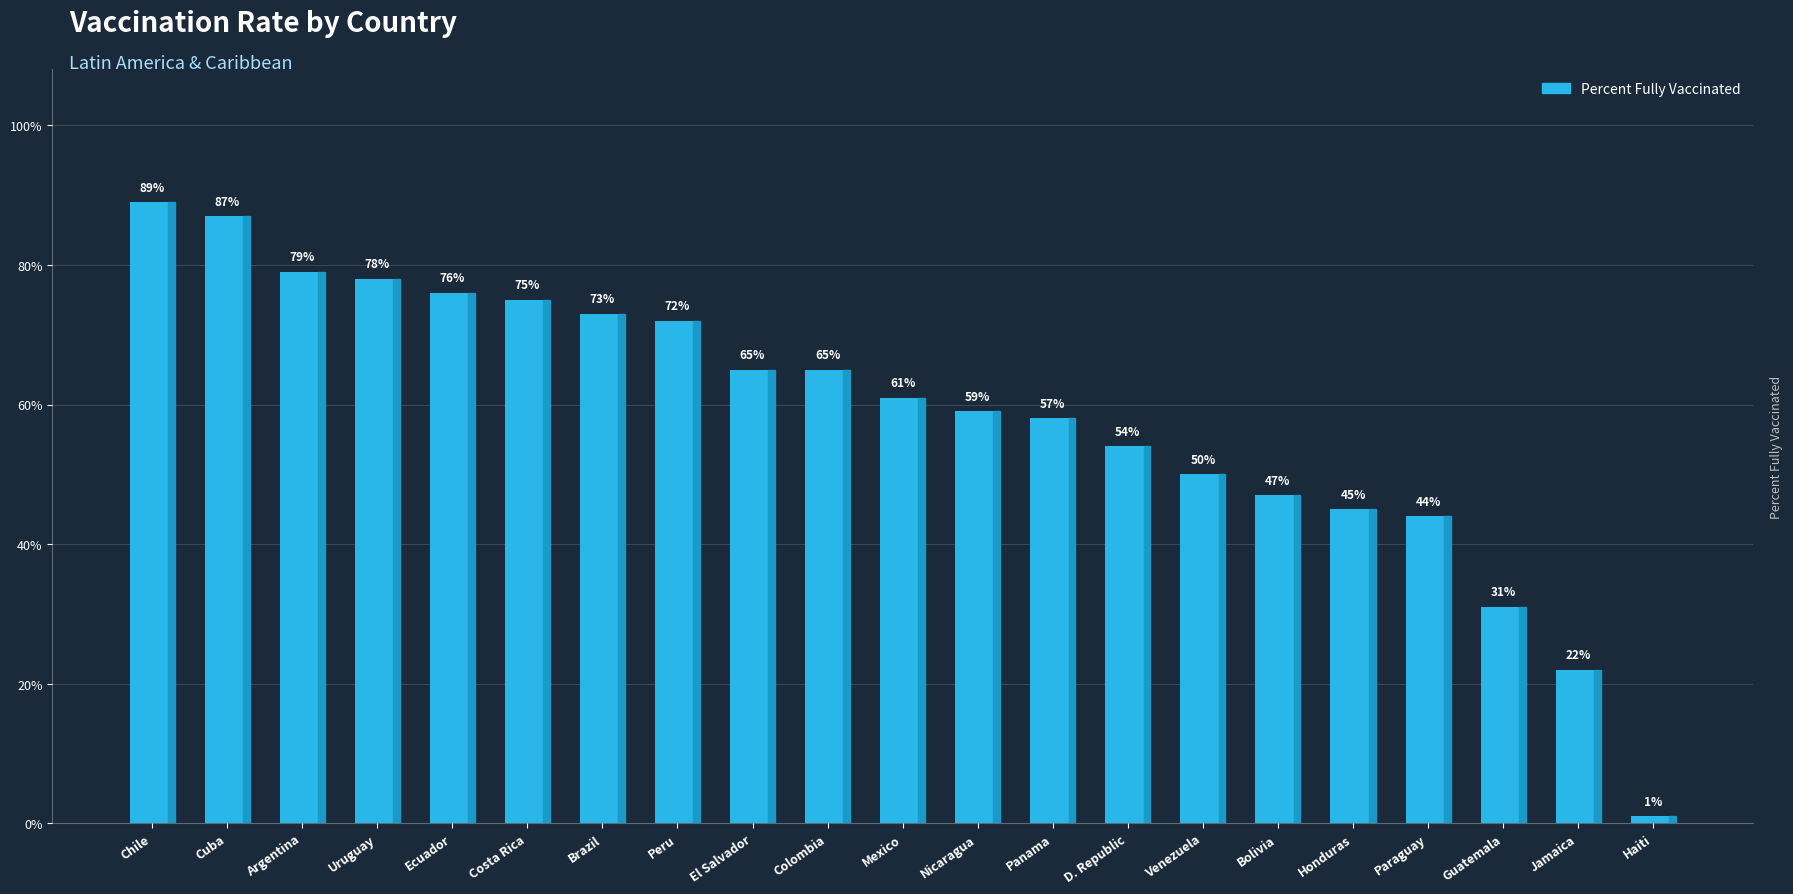

List the labels in order of value, smallest first.

Haiti, Jamaica, Guatemala, Paraguay, Honduras, Bolivia, Venezuela, D. Republic, Panama, Nicaragua, Mexico, El Salvador, Colombia, Peru, Brazil, Costa Rica, Ecuador, Uruguay, Argentina, Cuba, Chile